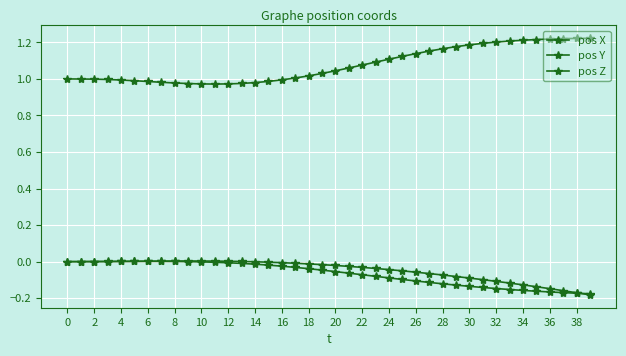

At which label does pos Y reach its minimum?

39